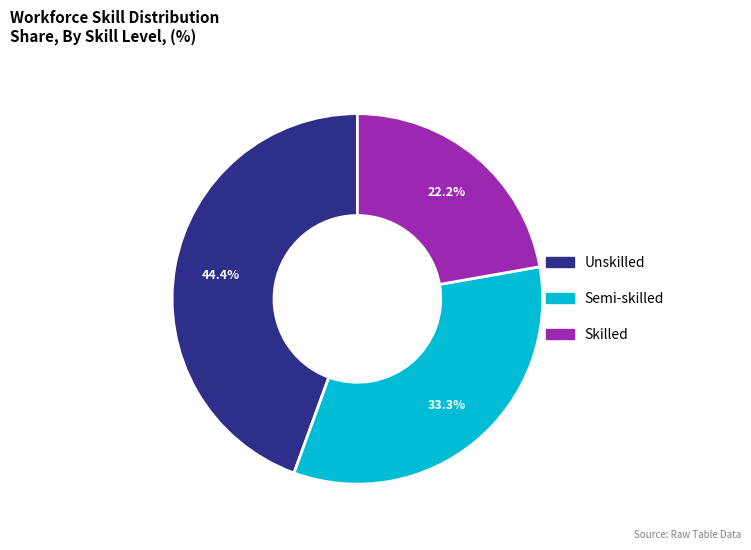

What is the largest slice in the pie chart?

Unskilled